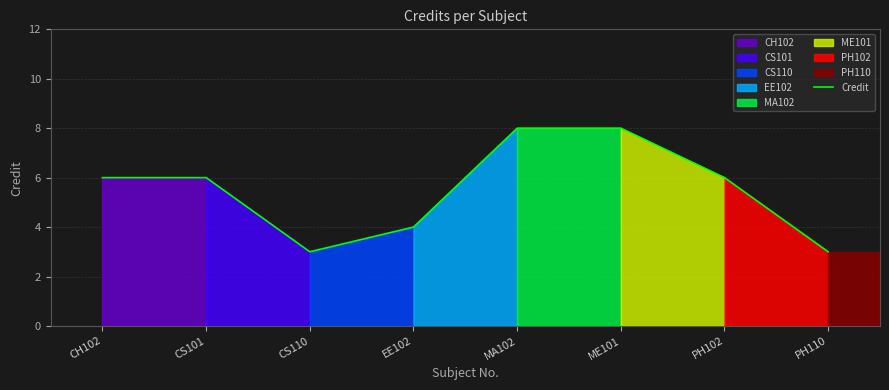

The chart shows a value of 2 at EE102. True or false?

False